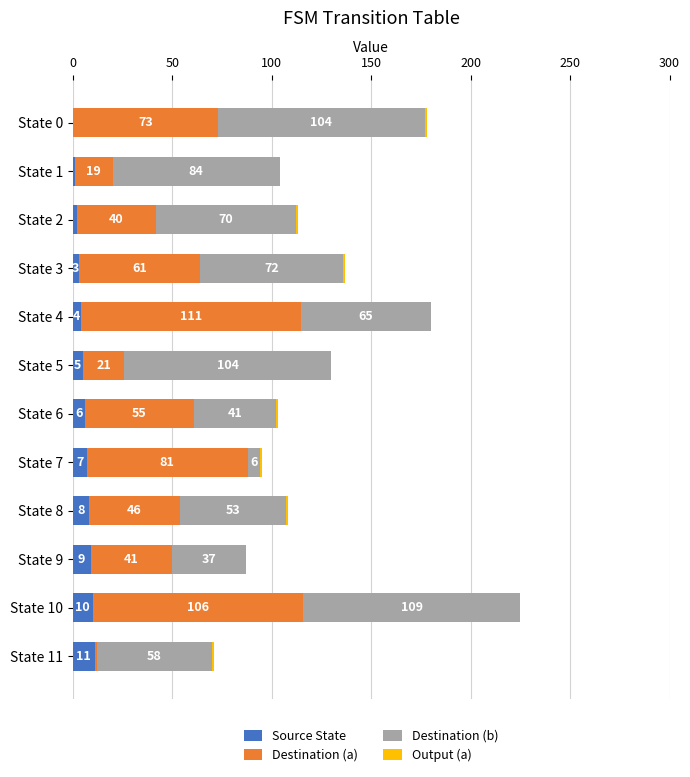

Is it true that Source State equals 4 at State 4?

True